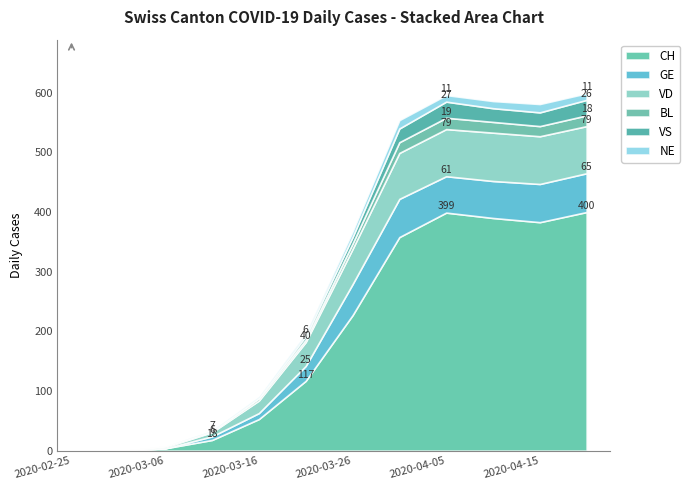

What is the difference between the maximum and minimum values in the VD series?

81